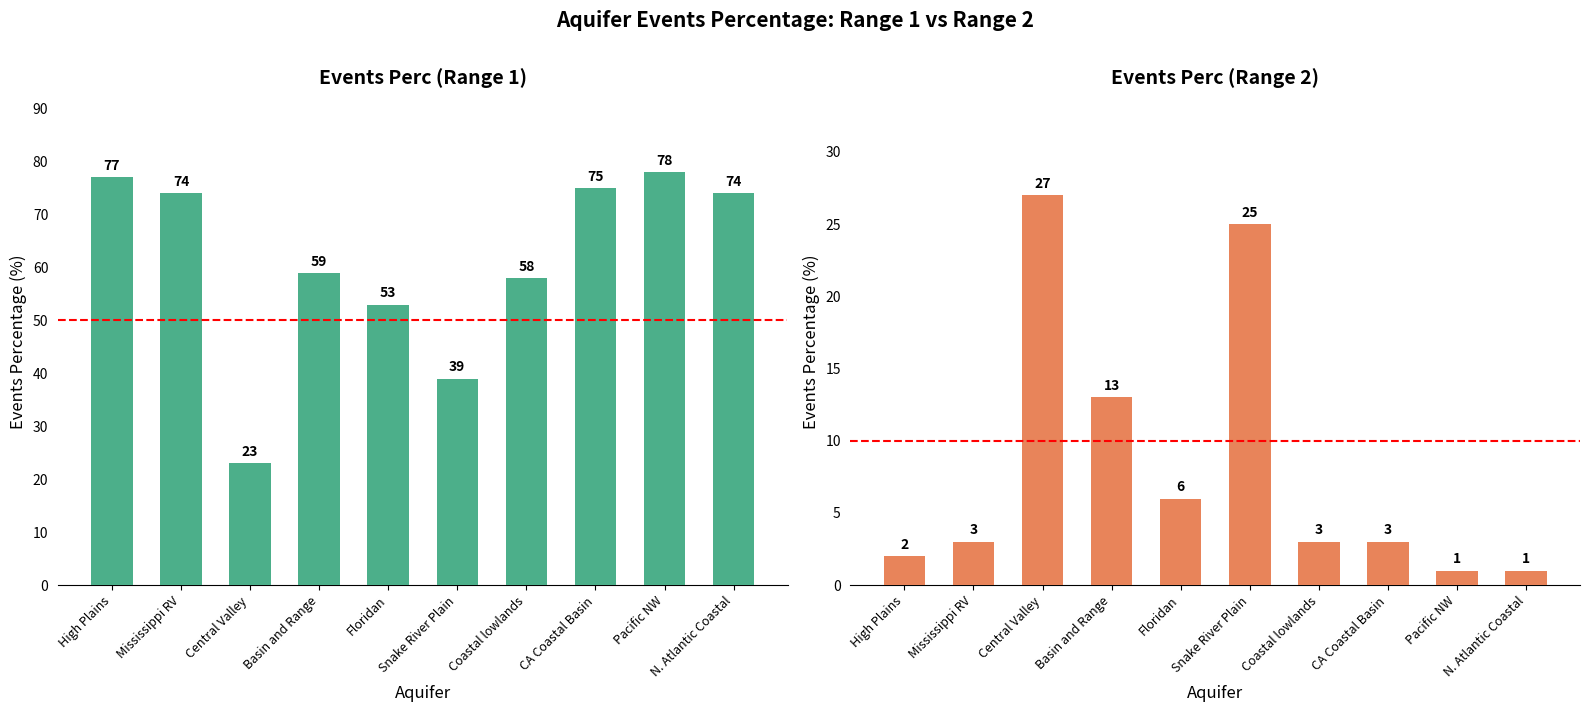

What is the label of the 9th bar from the right?

Mississippi RV